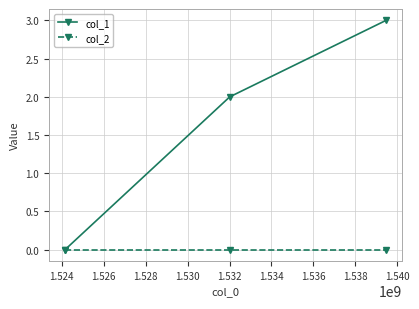

What is the highest value of the col_1 series?

3